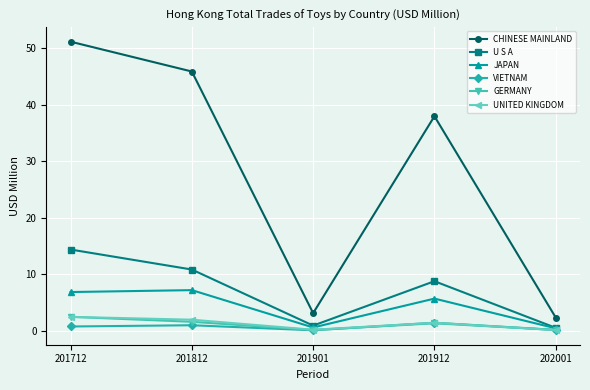

Which series changed the most between 201812 and 201901?

CHINESE MAINLAND